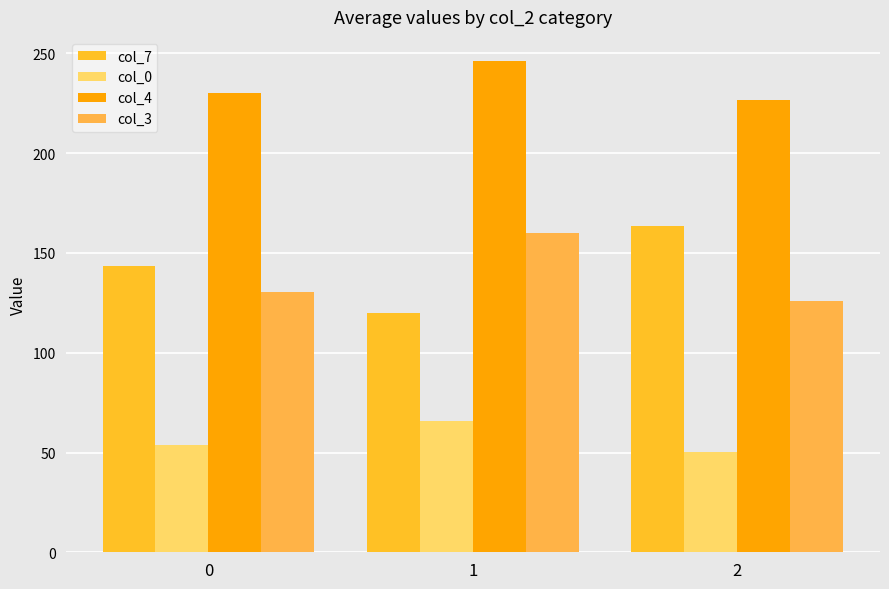

Which series changed the most between 0 and 1?

col_3